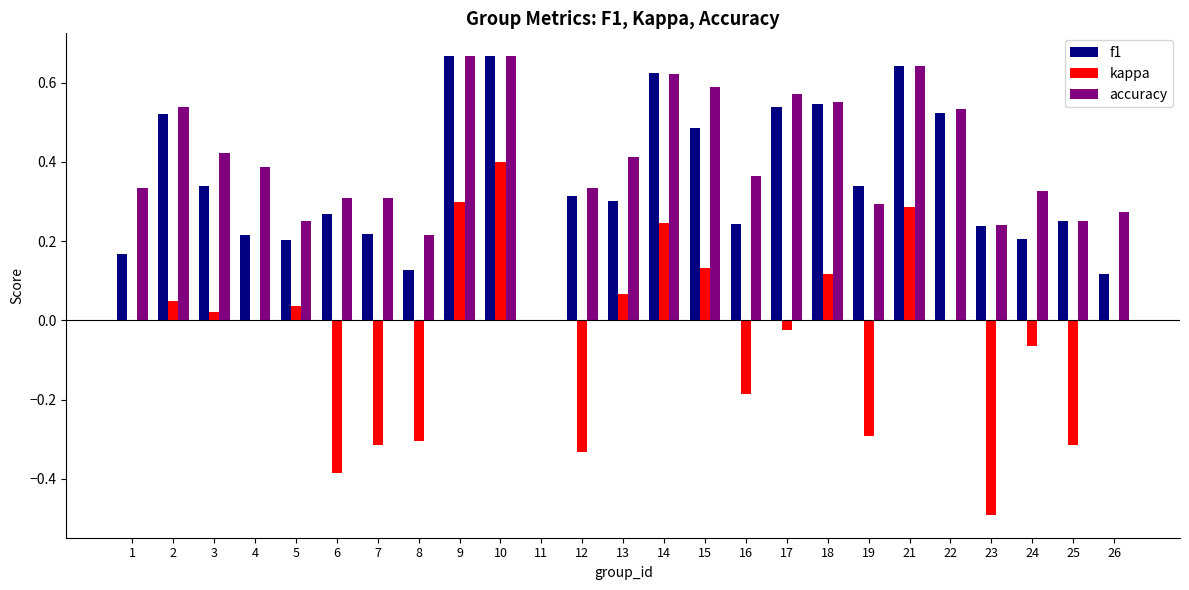

Is the value of kappa at 8 greater than the value of f1 at 6?

No